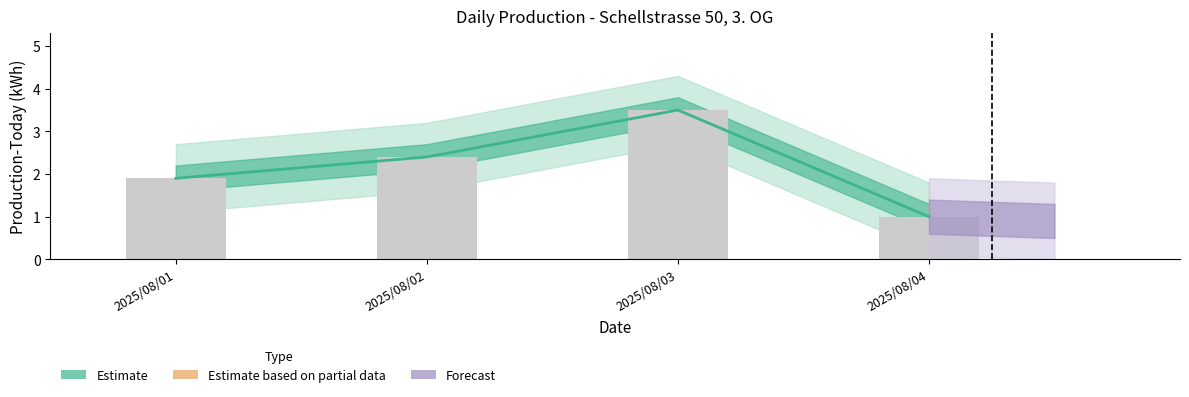

What is the maximum value for Observed?

3.5